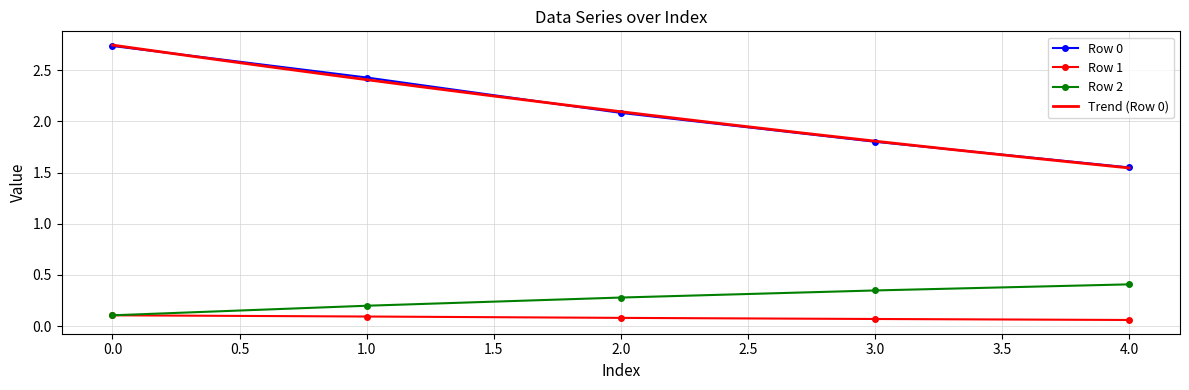

Reading left to right, transcribe all the data shown in this chart.

Row 0: 0=2.7	1=2.4	2=2.1	3=1.8	4=1.5
Row 1: 0=0.1	1=0.1	2=0.1	3=0.1	4=0.1
Row 2: 0=0.1	1=0.2	2=0.3	3=0.3	4=0.4